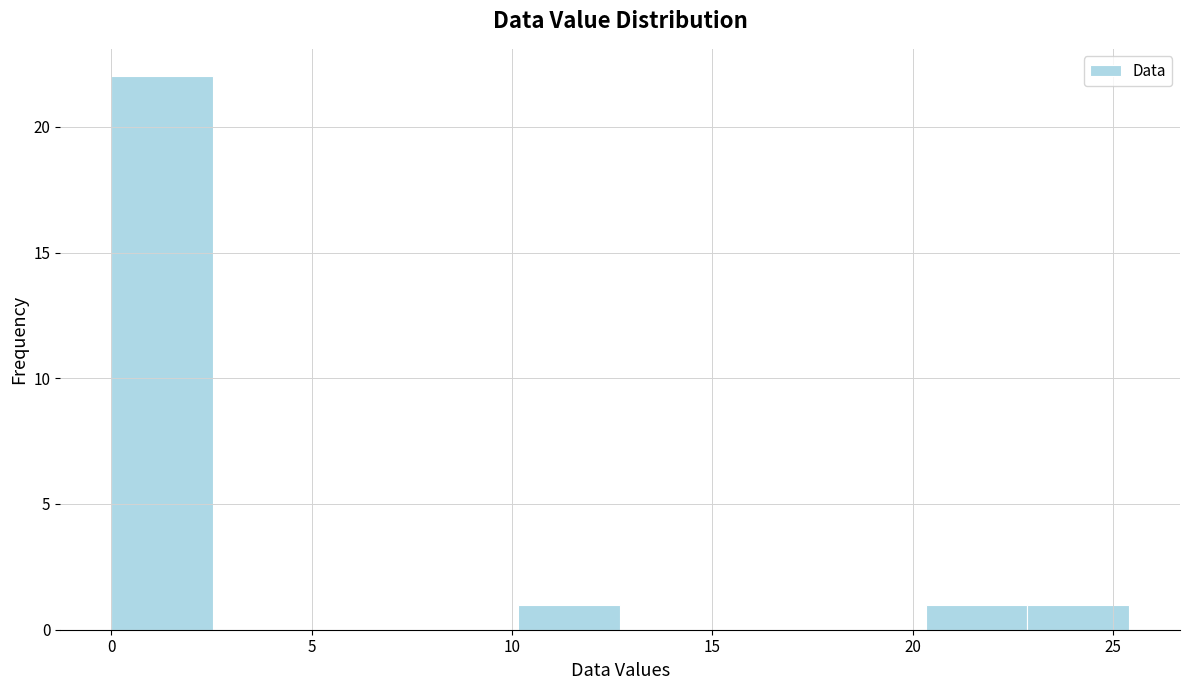

Reading left to right, transcribe this chart: for each bar, give the range it covers on the x-axis and its height. Neither the bar edges nor the heights are printed on the chart, so give them approximately, as read against the axes.

0.0 to 2.5: 22
2.5 to 5.0: 0
5.0 to 7.5: 0
7.5 to 10.0: 0
10.0 to 12.5: 1
12.5 to 15.0: 0
15.0 to 18.0: 0
18.0 to 20.5: 0
20.5 to 23.0: 1
23.0 to 25.5: 1